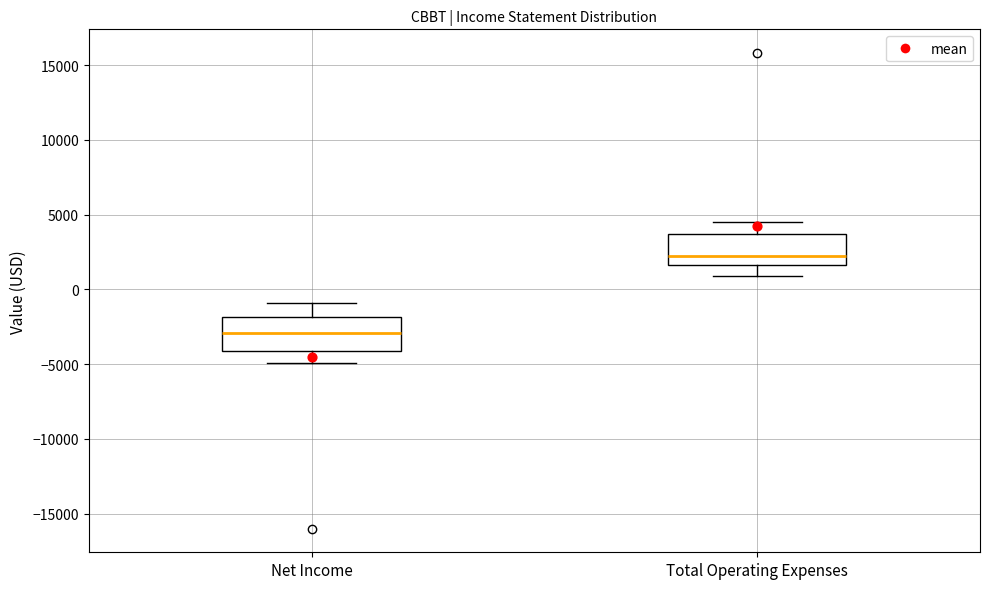

Which box's median line is the lowest?

Net Income